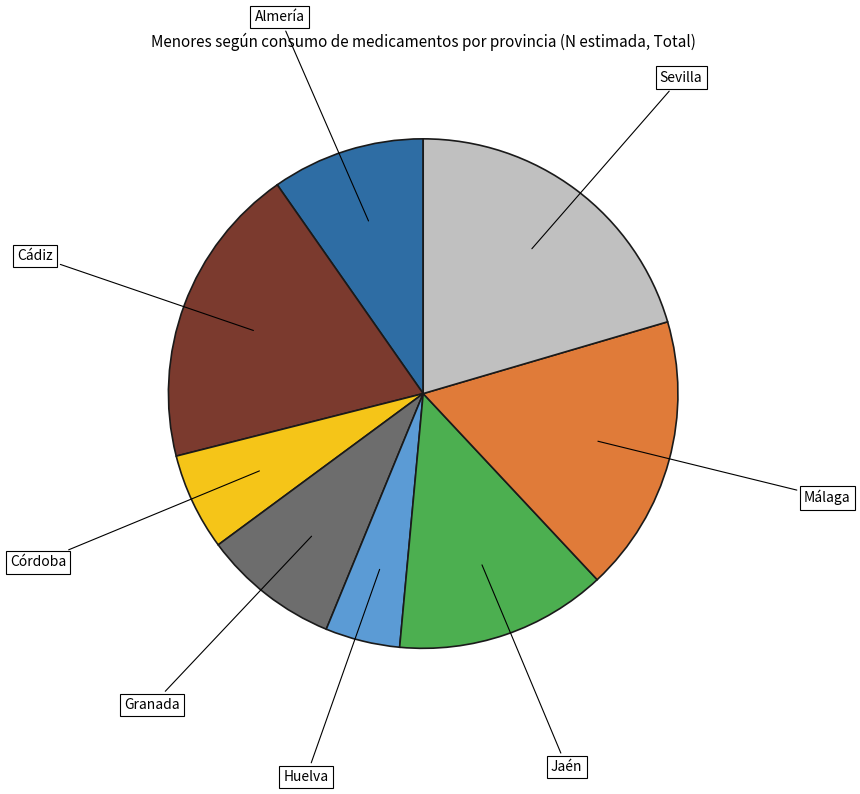

Is there a majority slice in this chart?

No